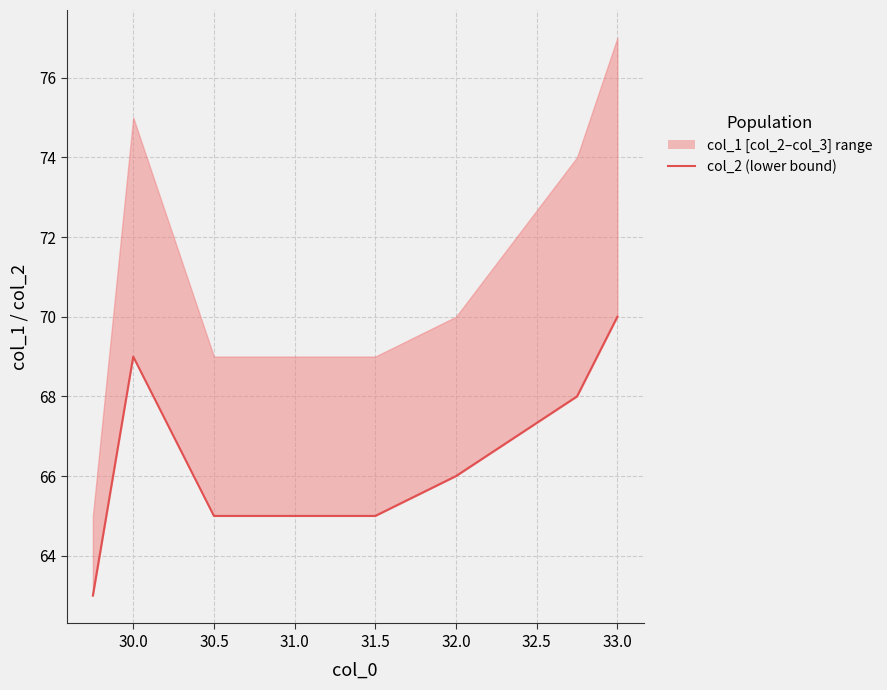

Which label corresponds to the largest value in the chart?

33.0